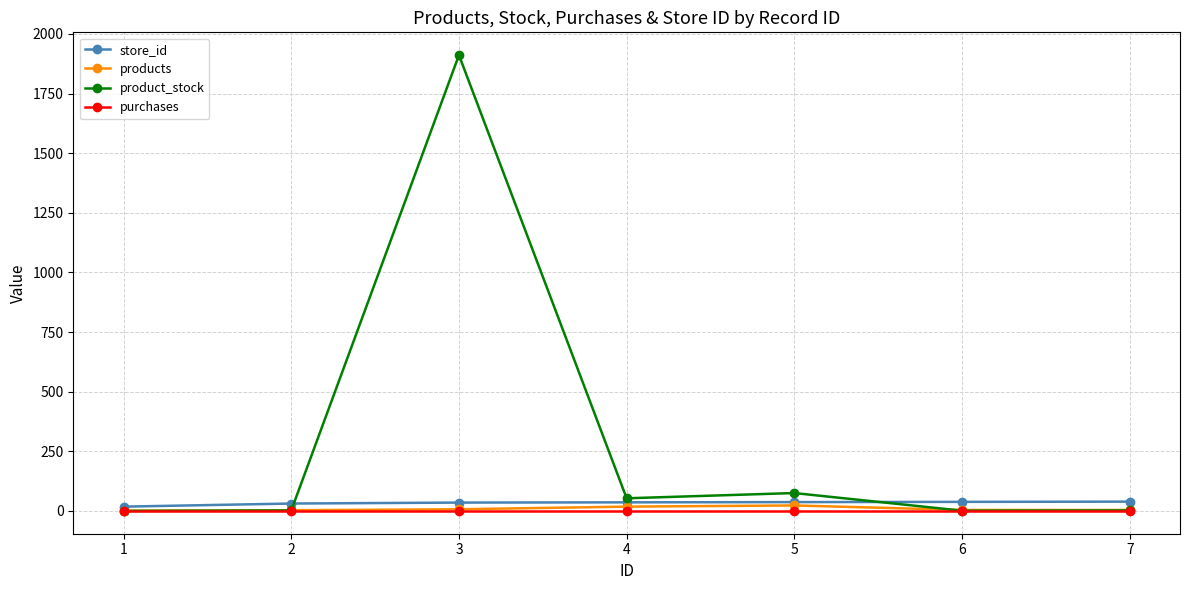

What is the value of the store_id point at the 1st from the left?

18